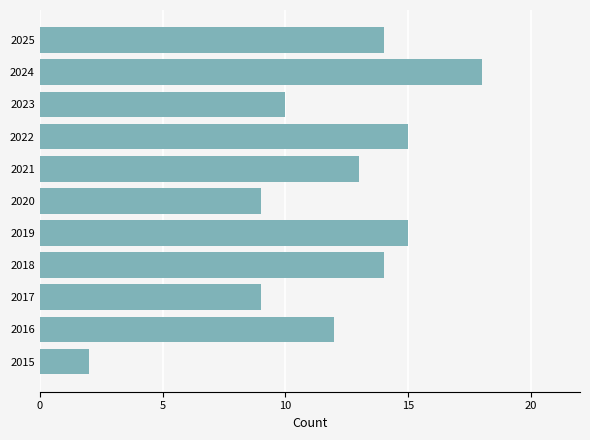

What is the change in value from 2015 to 2021?

+11